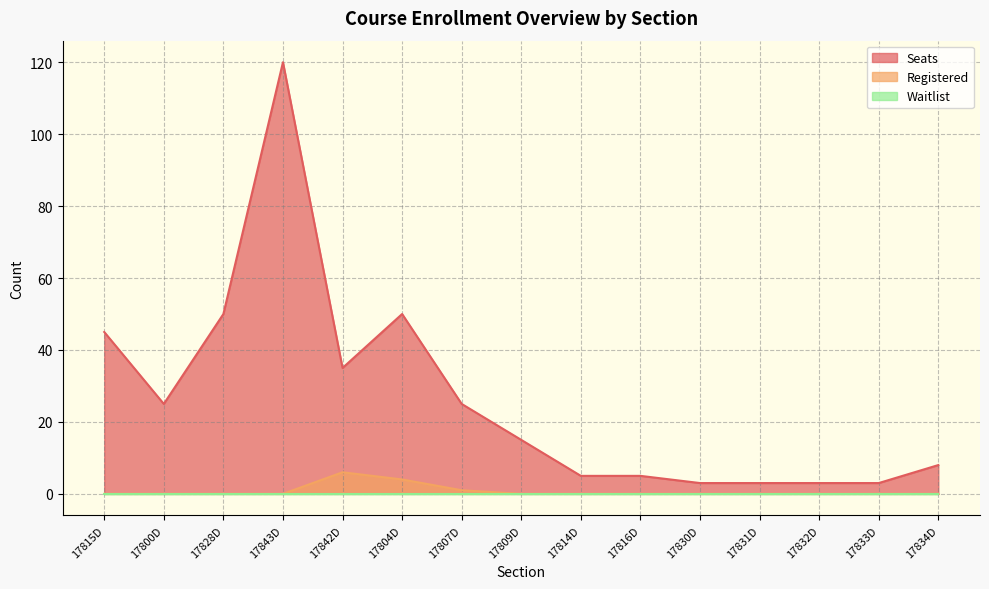

At which category does the chart reach its peak across all series?

17843D